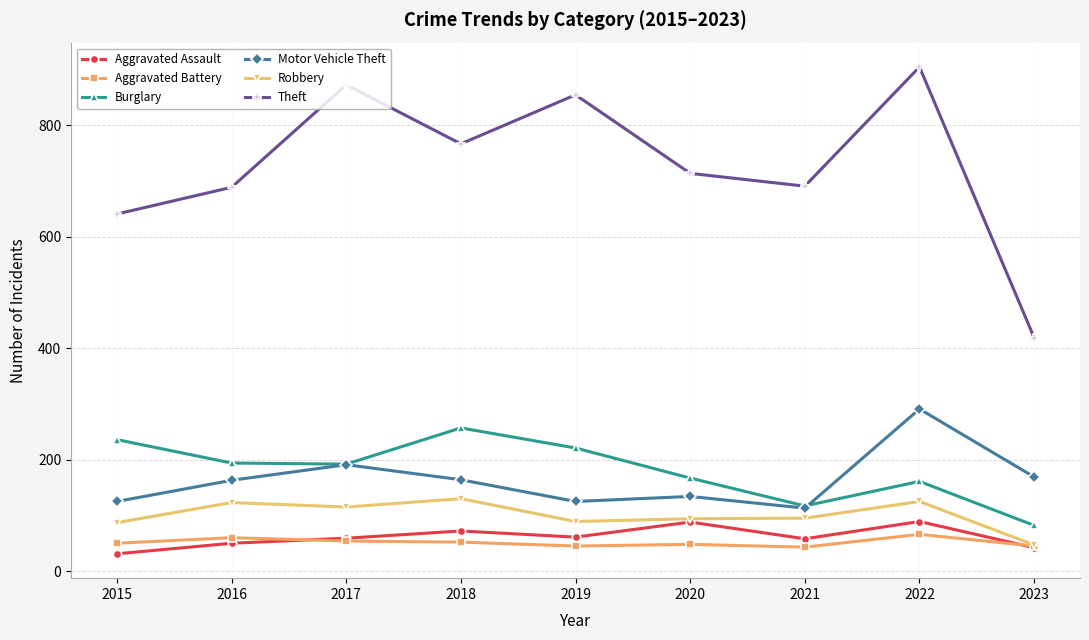

Which series has the largest range (max minus min)?

Theft